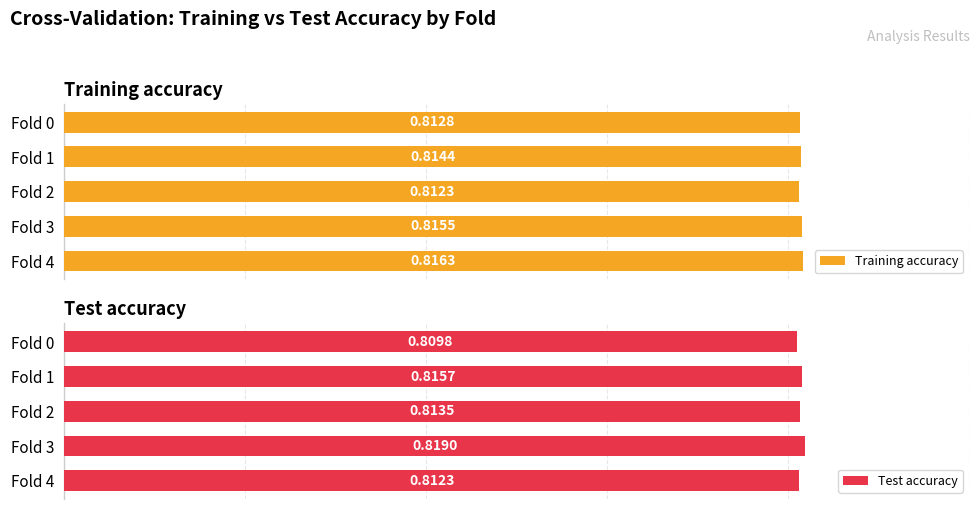

List the labels in order of Training accuracy value, largest first.

Fold 4, Fold 3, Fold 1, Fold 0, Fold 2